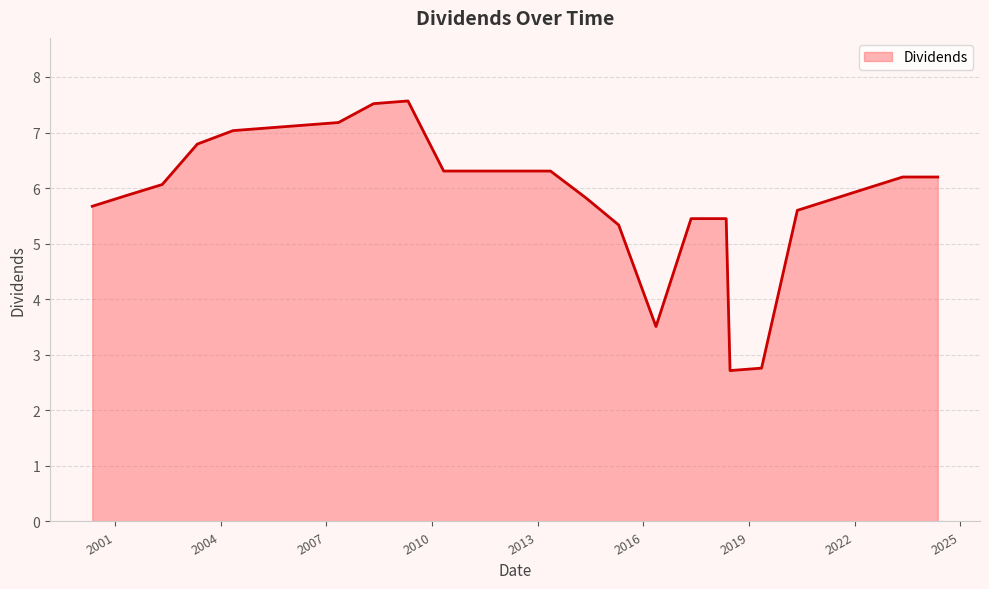

What is the minimum value shown in the chart?

2.7